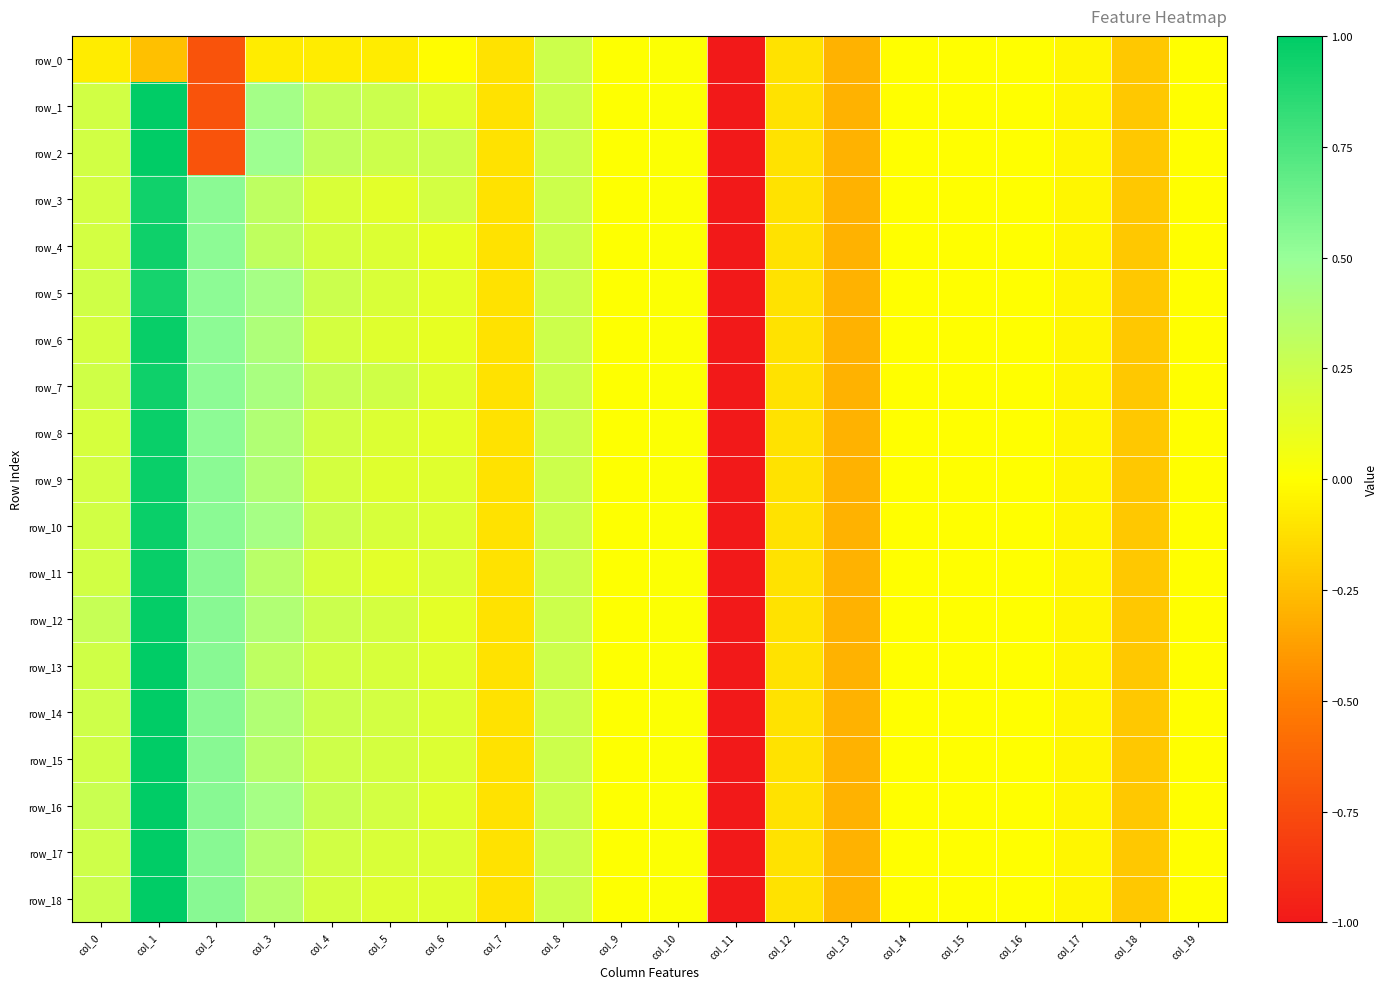

At which category is the sum across all series the highest?

col_1